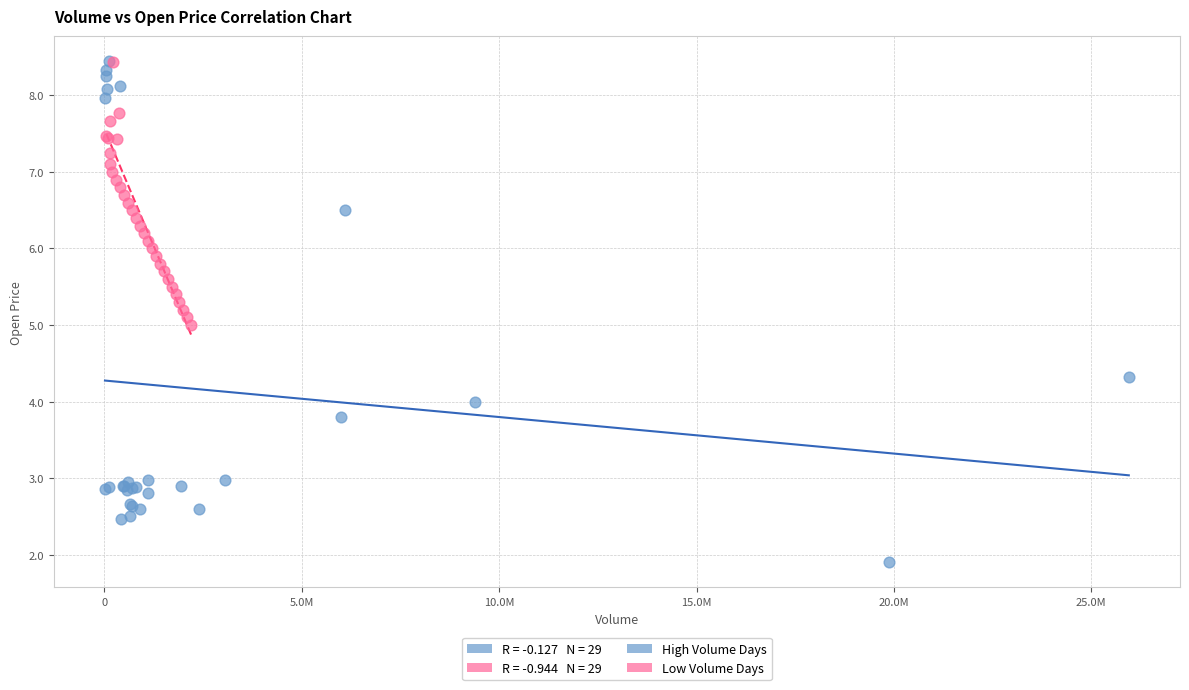

Which series has the widest spread of Y values?

High Volume Days